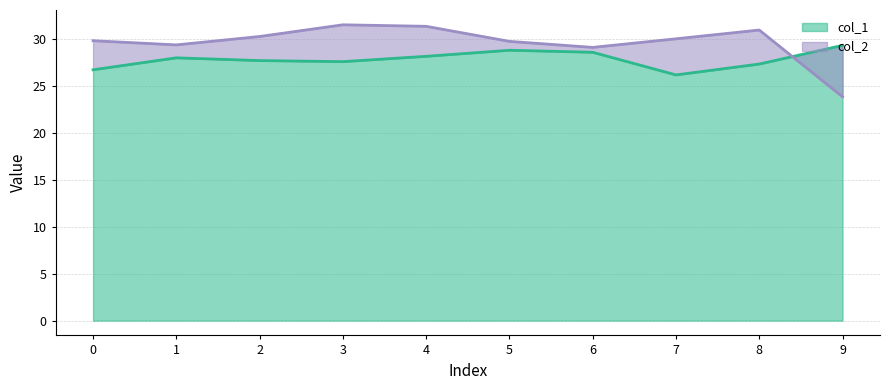

Between which two adjacent categories do col_2 and col_1 first intersect?

8 and 9